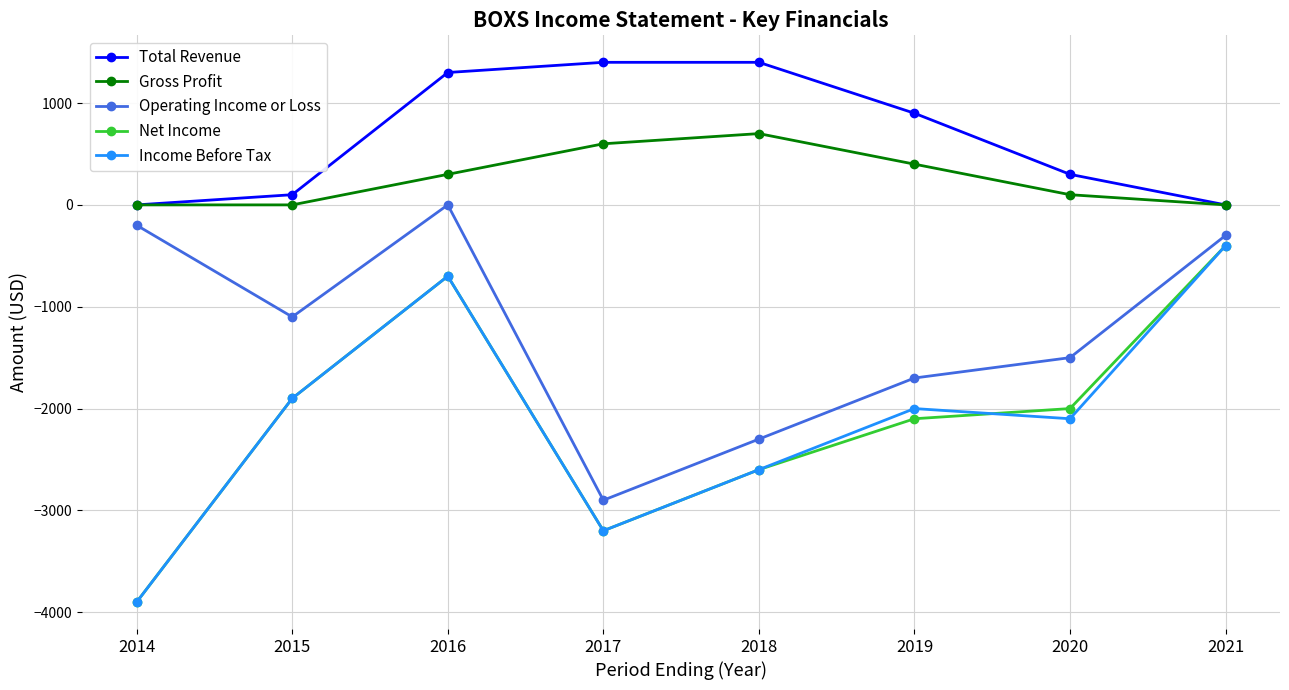

True or false: Total Revenue has a value of 1300 at 2016.

True